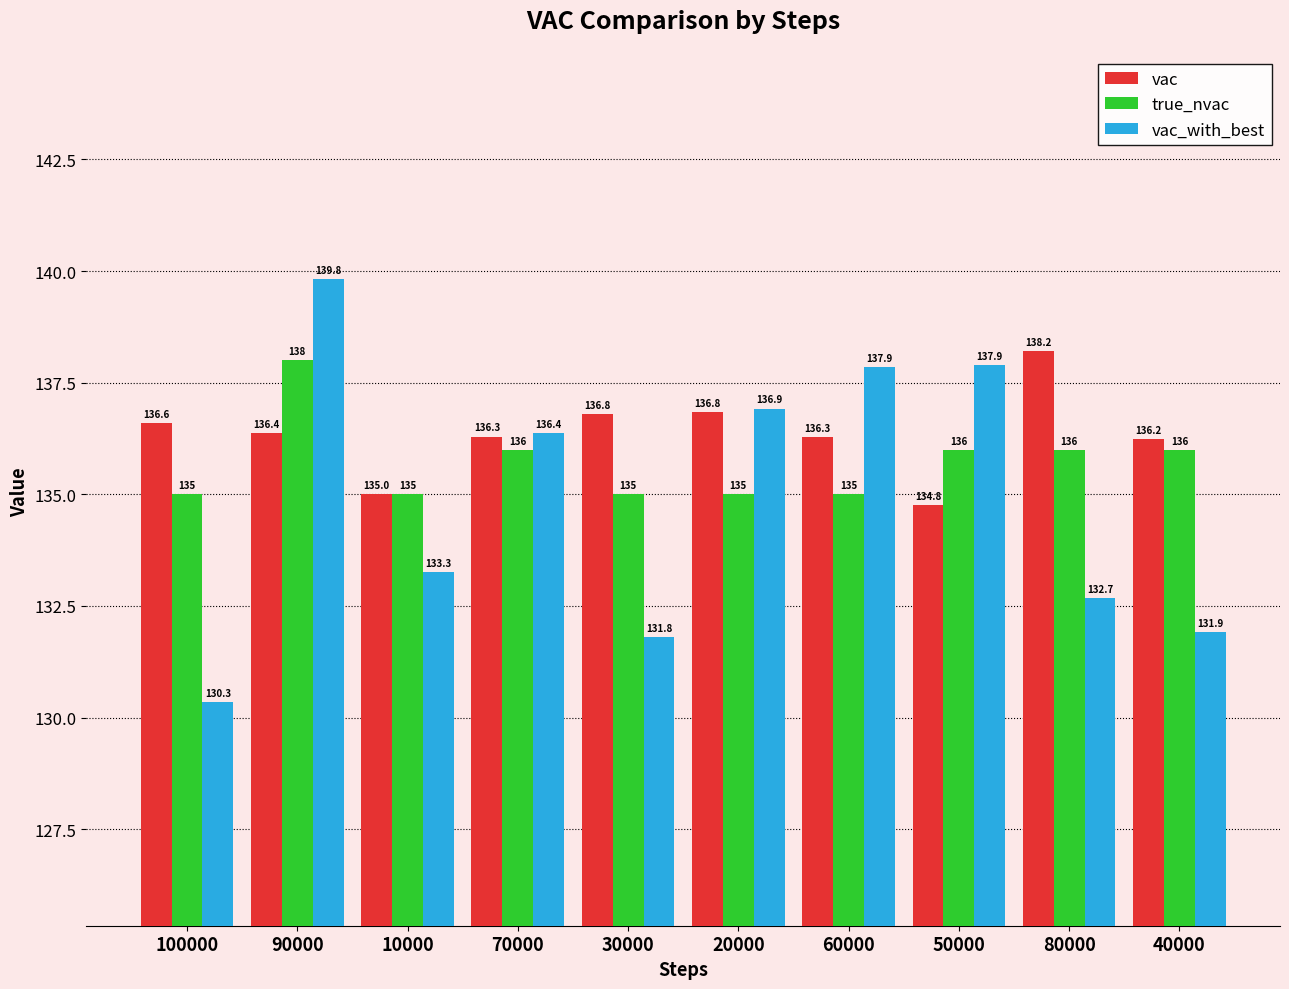

Between 10000 and 20000, which series saw the biggest shift?

vac_with_best